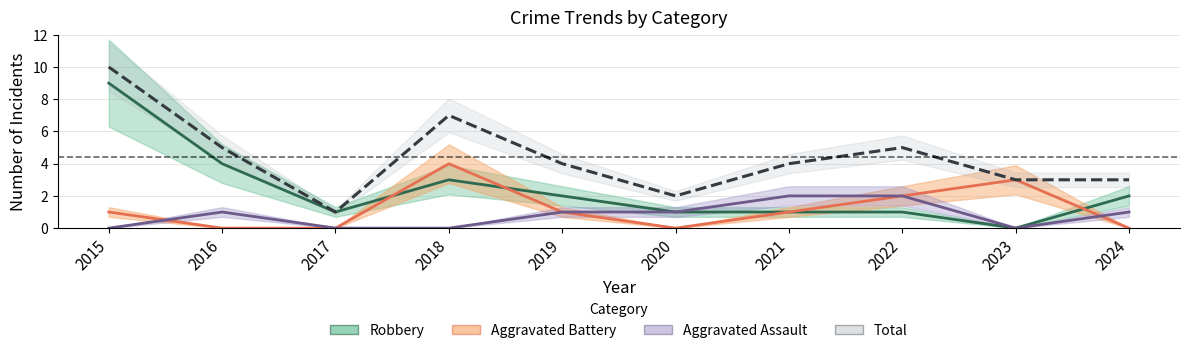

Rank the series at 2023 from highest to lowest value.

Aggravated Battery, Total, Robbery, Aggravated Assault